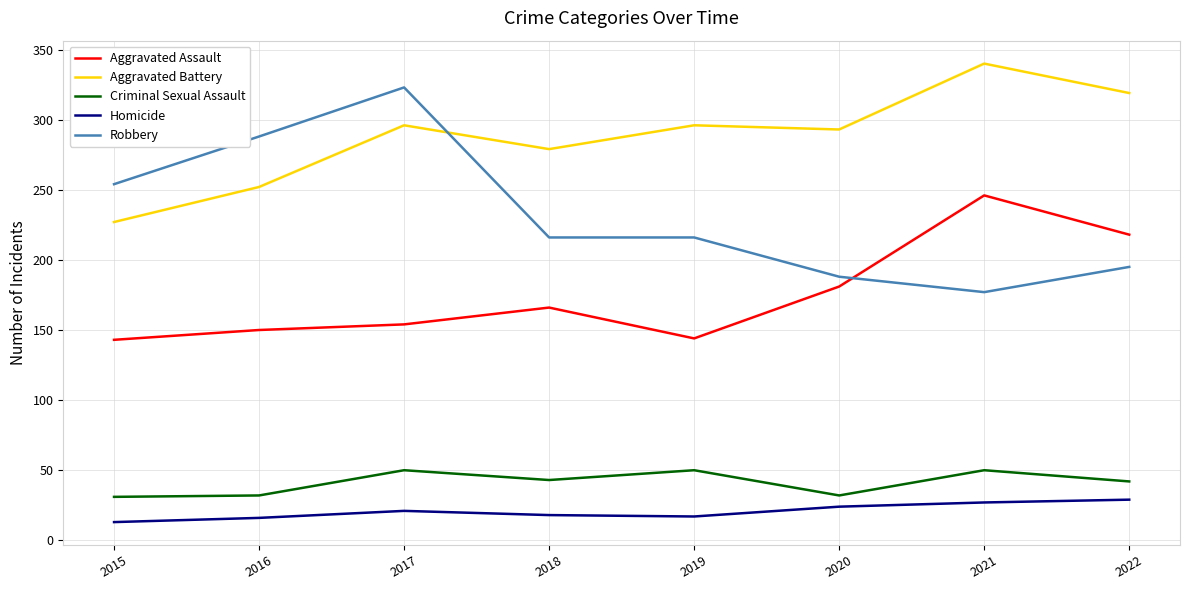

What is the maximum value shown in the chart?

340